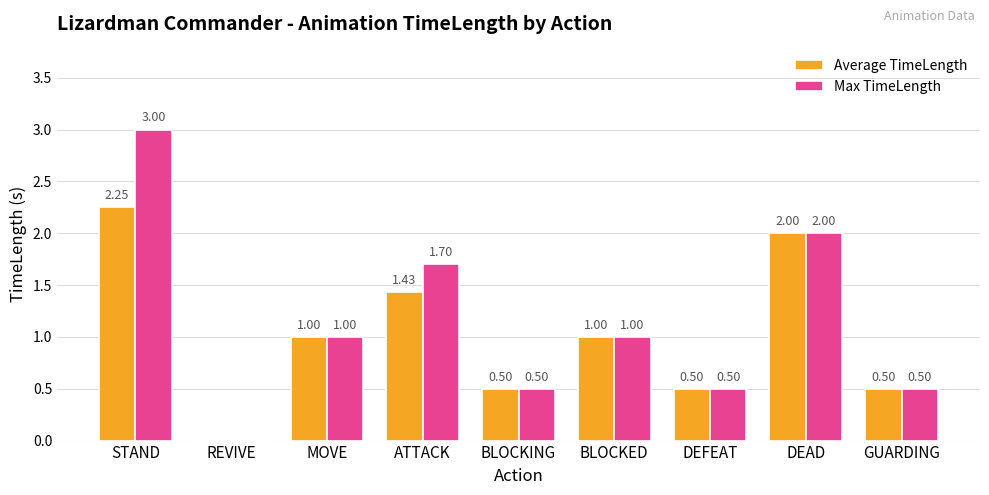

Where does the Max TimeLength series first go above 1?

STAND